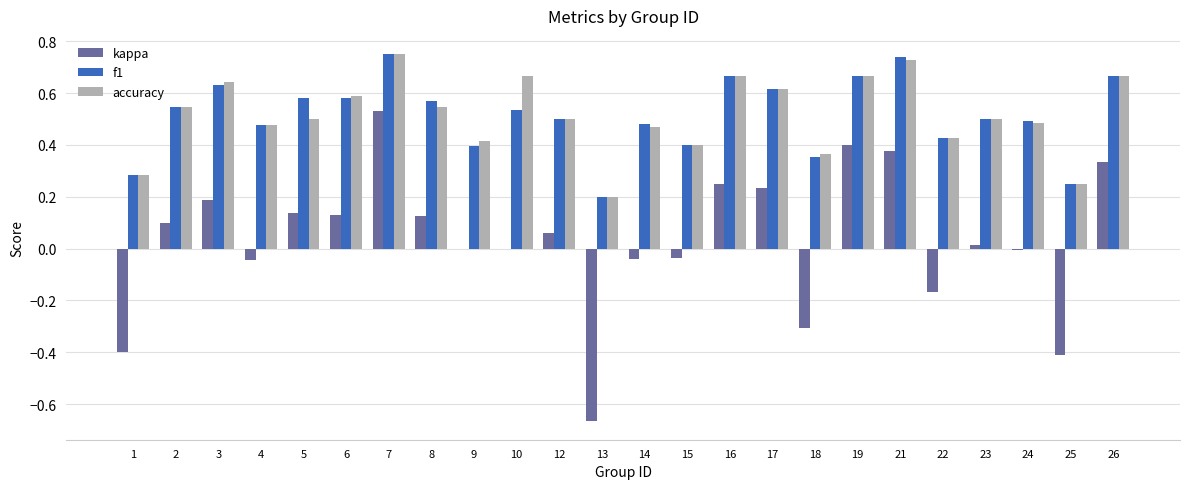

What is the sum of the accuracy values at 2 and 10?

1.2